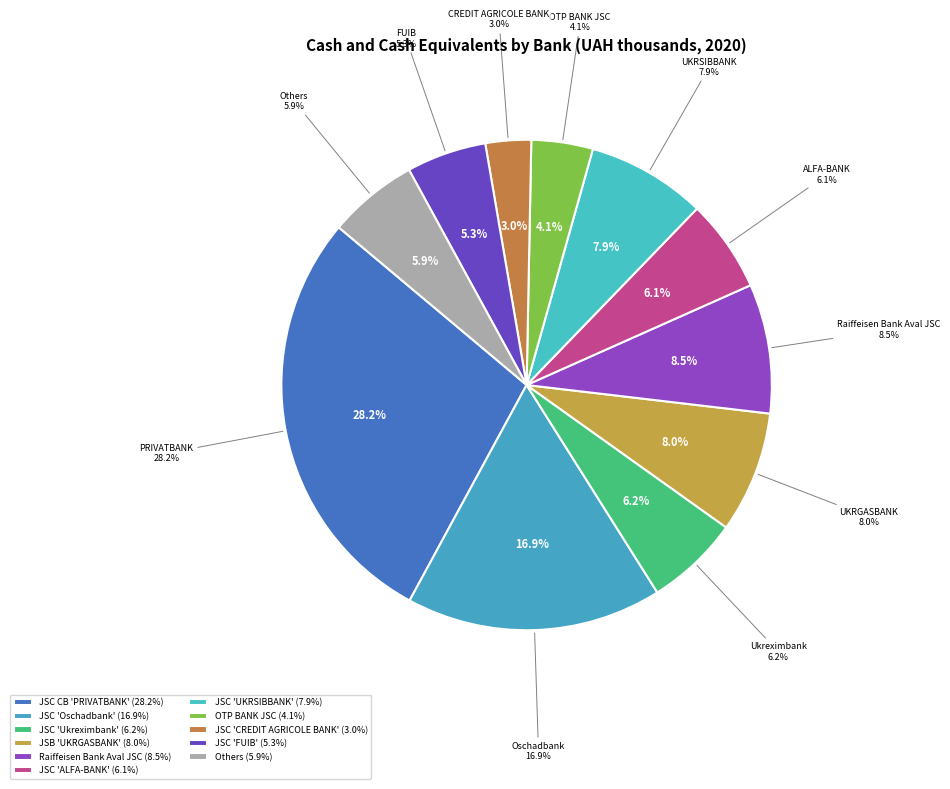

Is it true that JSC 'Oschadbank' is 5% of the pie?

False